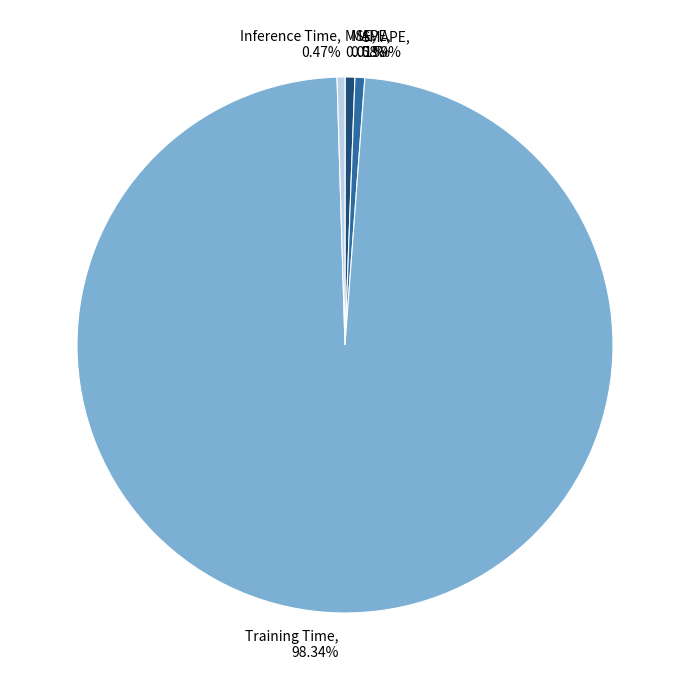

How much of the chart is everything except SMAPE?

99.4%